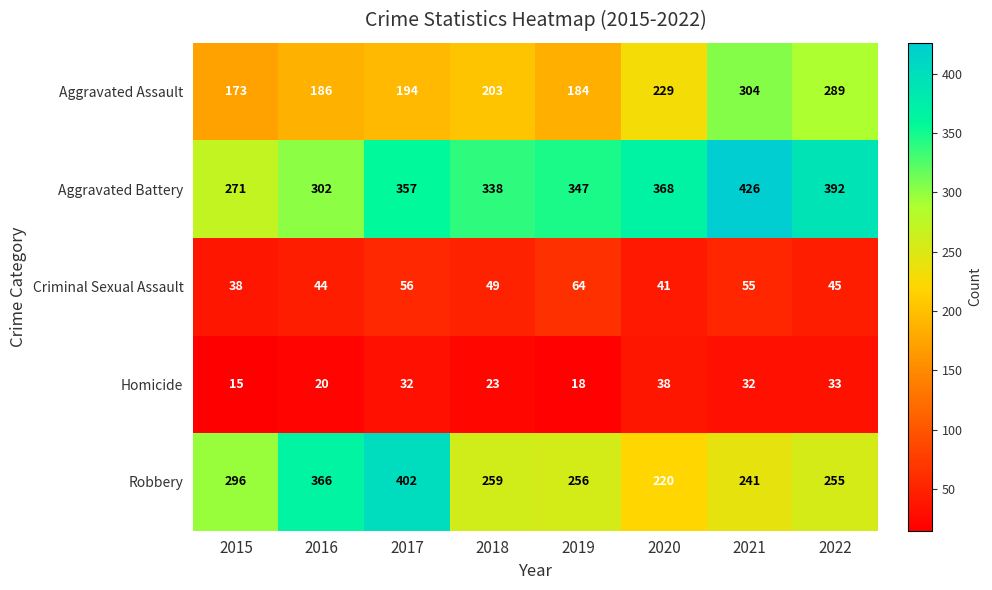

Which label corresponds to the largest value in the chart?

2021